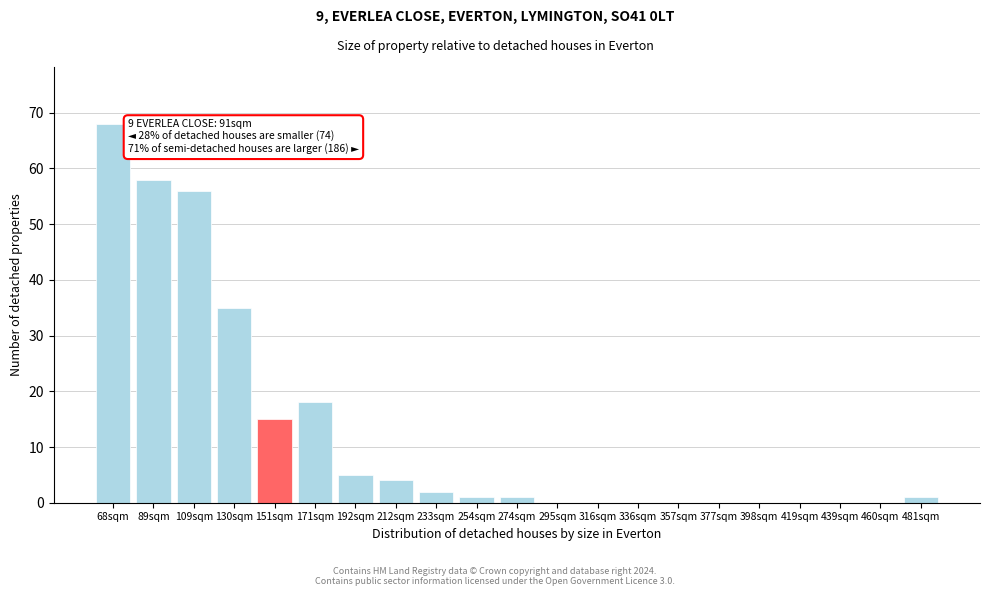

Reading left to right, list all the values displayed in this chart.

68sqm=68	89sqm=58	109sqm=56	130sqm=35	151sqm=15	171sqm=18	192sqm=5	212sqm=4	233sqm=2	254sqm=1	274sqm=1	295sqm=0	316sqm=0	336sqm=0	357sqm=0	377sqm=0	398sqm=0	419sqm=0	439sqm=0	460sqm=0	481sqm=1